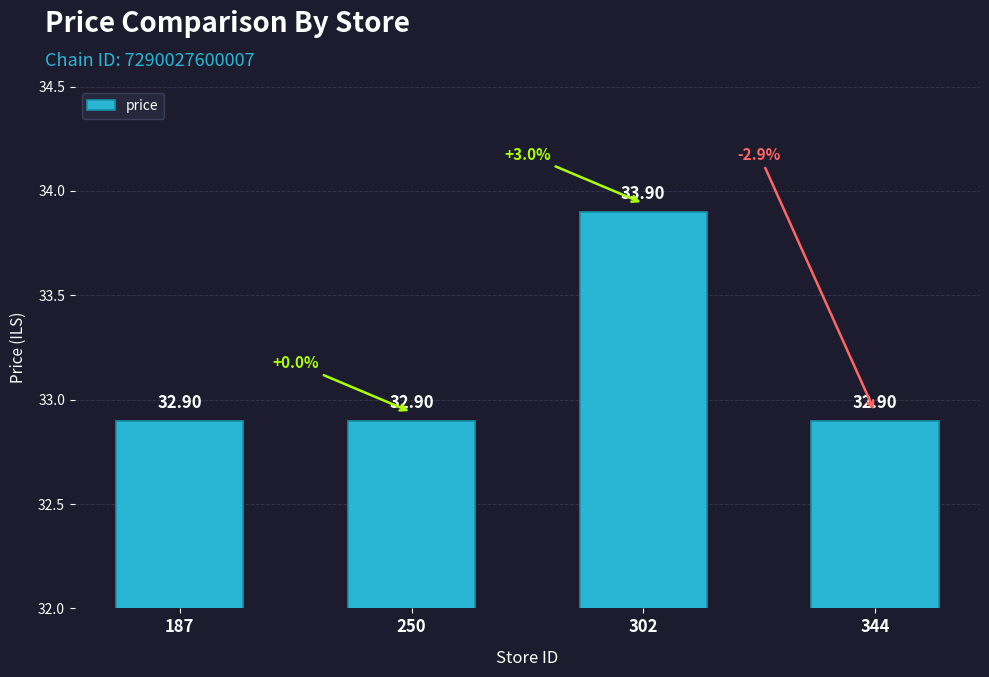

What is the sum of the values at 344 and 187?

65.8